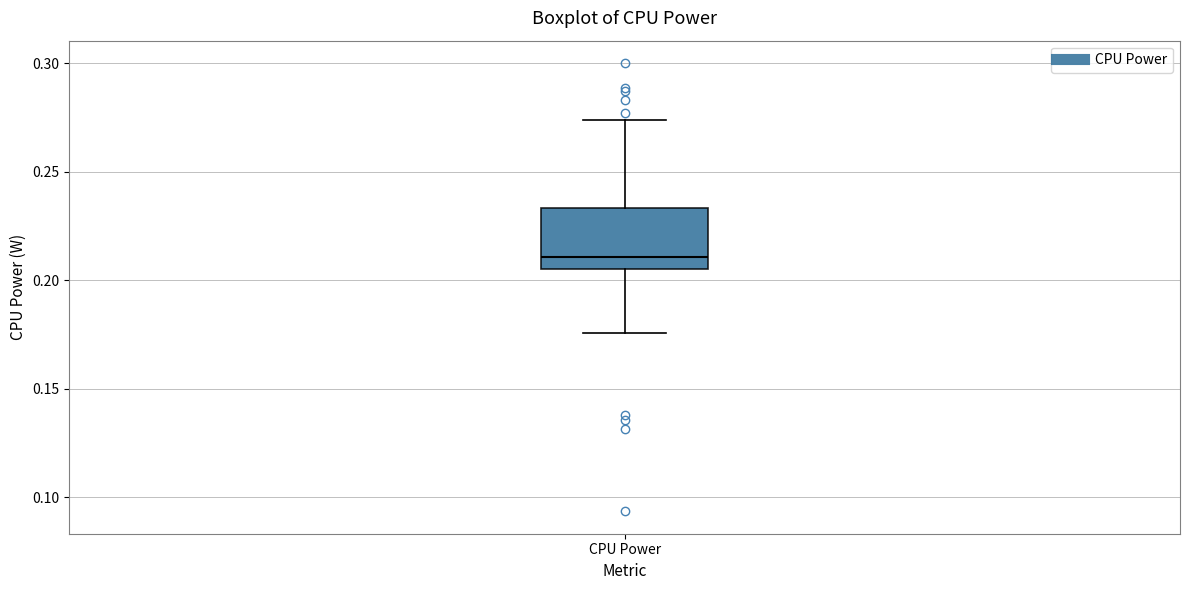

Transcribe this box plot: give where the median line is, the range the box spans, and where the two whiskers end, as read against the y-axis. The values are not printed on the chart, so give them approximately, as read against the axis.

median 0.210, box 0.205 to 0.235, whiskers 0.175 to 0.275